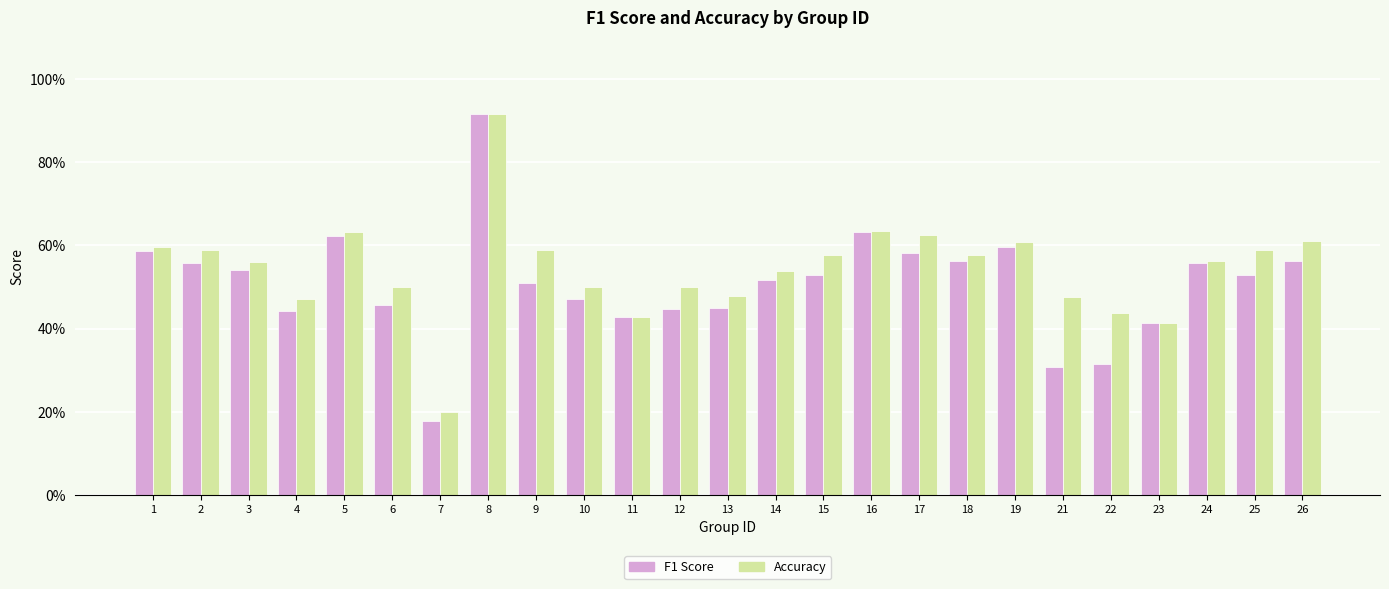

What is the approximate value of F1 Score at 18?

0.6